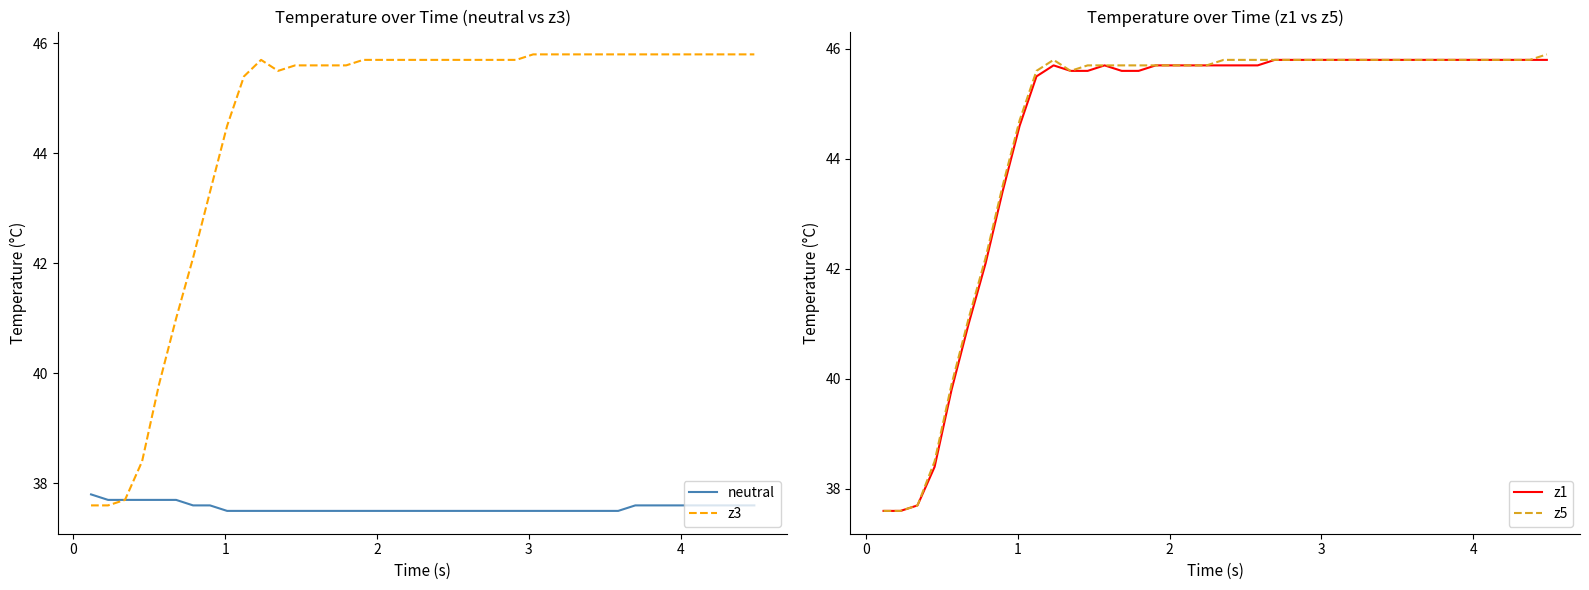

What is the lowest value of the z3 series?

37.6